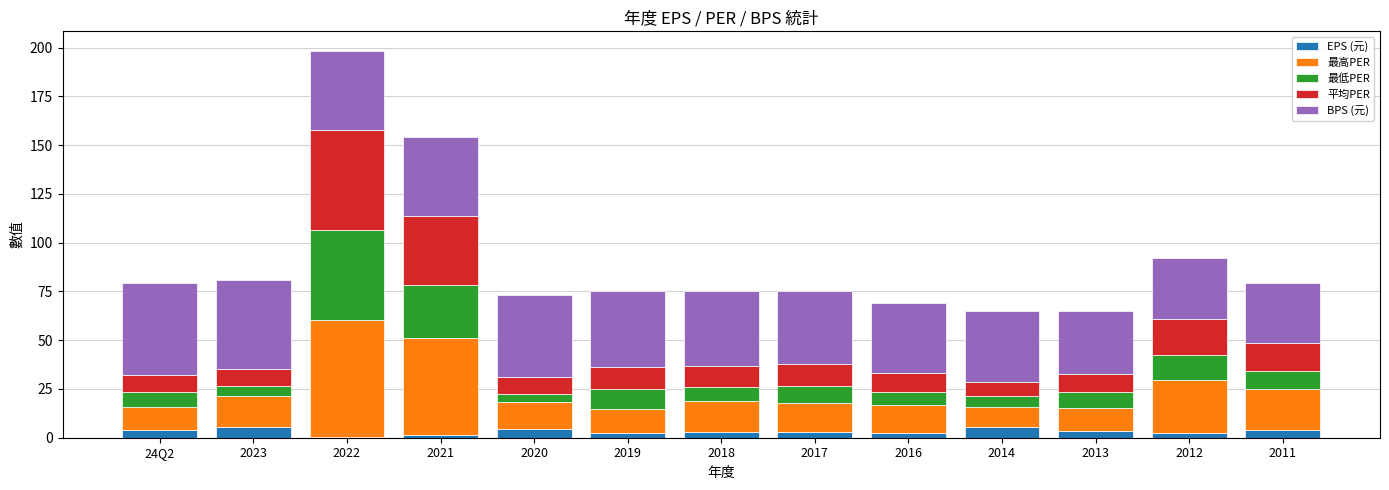

At which category is the sum across all series the highest?

2022